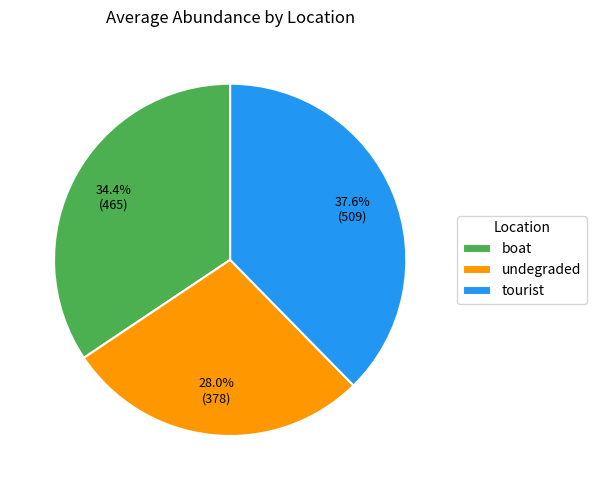

True or false: boat accounts for 34% of the total.

True